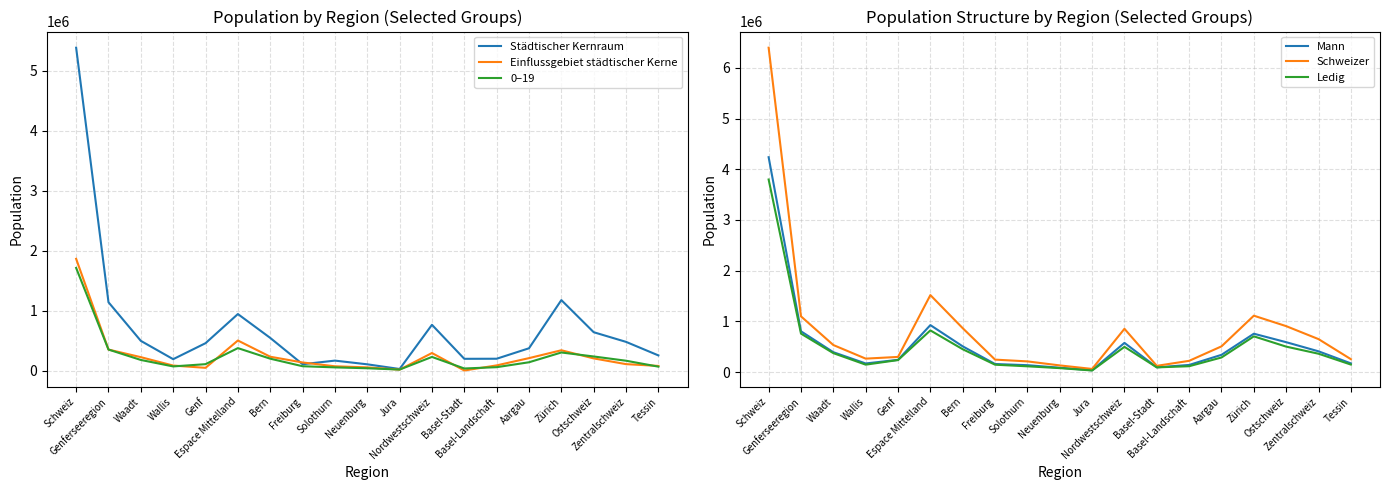

True or false: Einflussgebiet städtischer Kerne has more than 2 points higher than both neighbors.

True